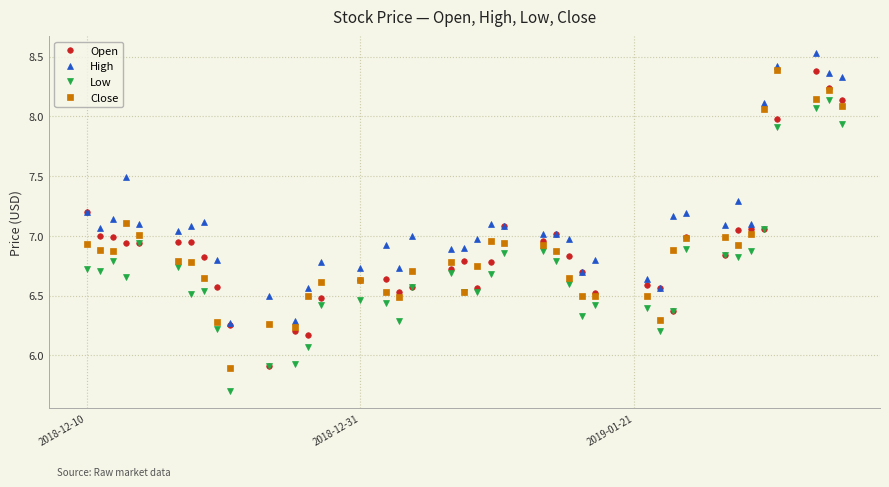

Which series has the largest total across all categories?

High